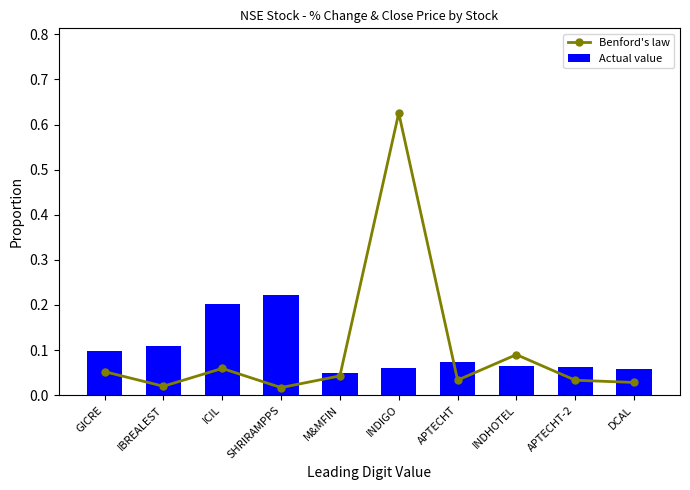

What is the total value across all series at ICIL?

0.3